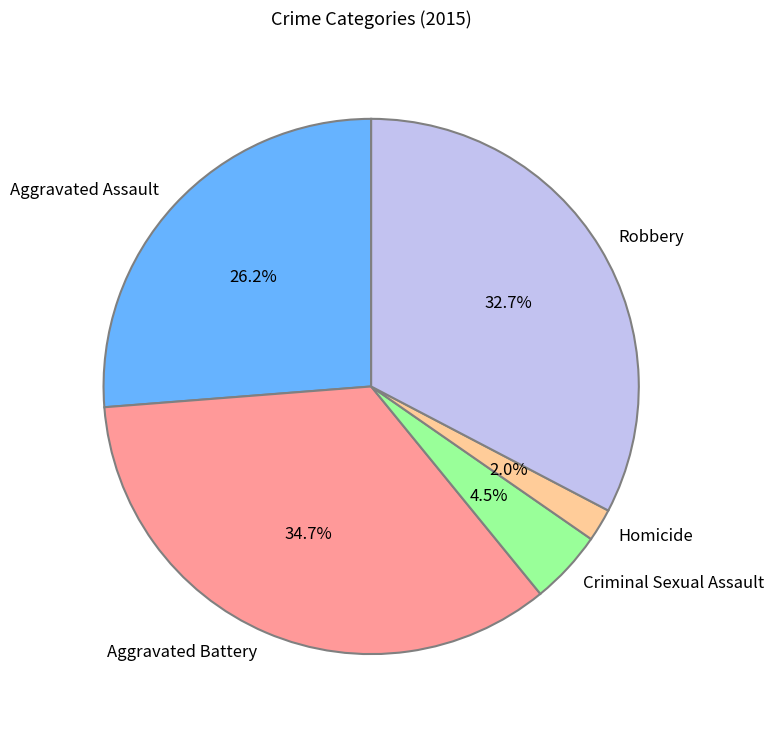

Does Robbery represent more than half of the total?

No